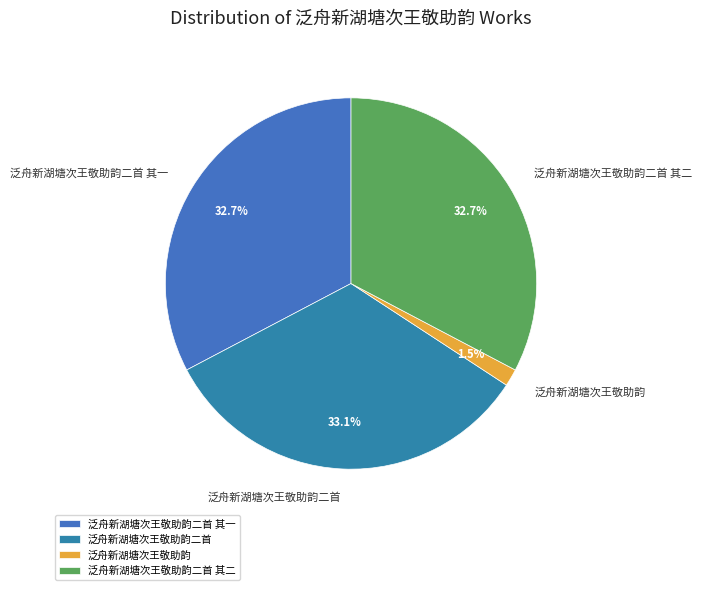

Does 泛舟新湖塘次王敬助韵二首 其一 account for over 50% of the chart?

No